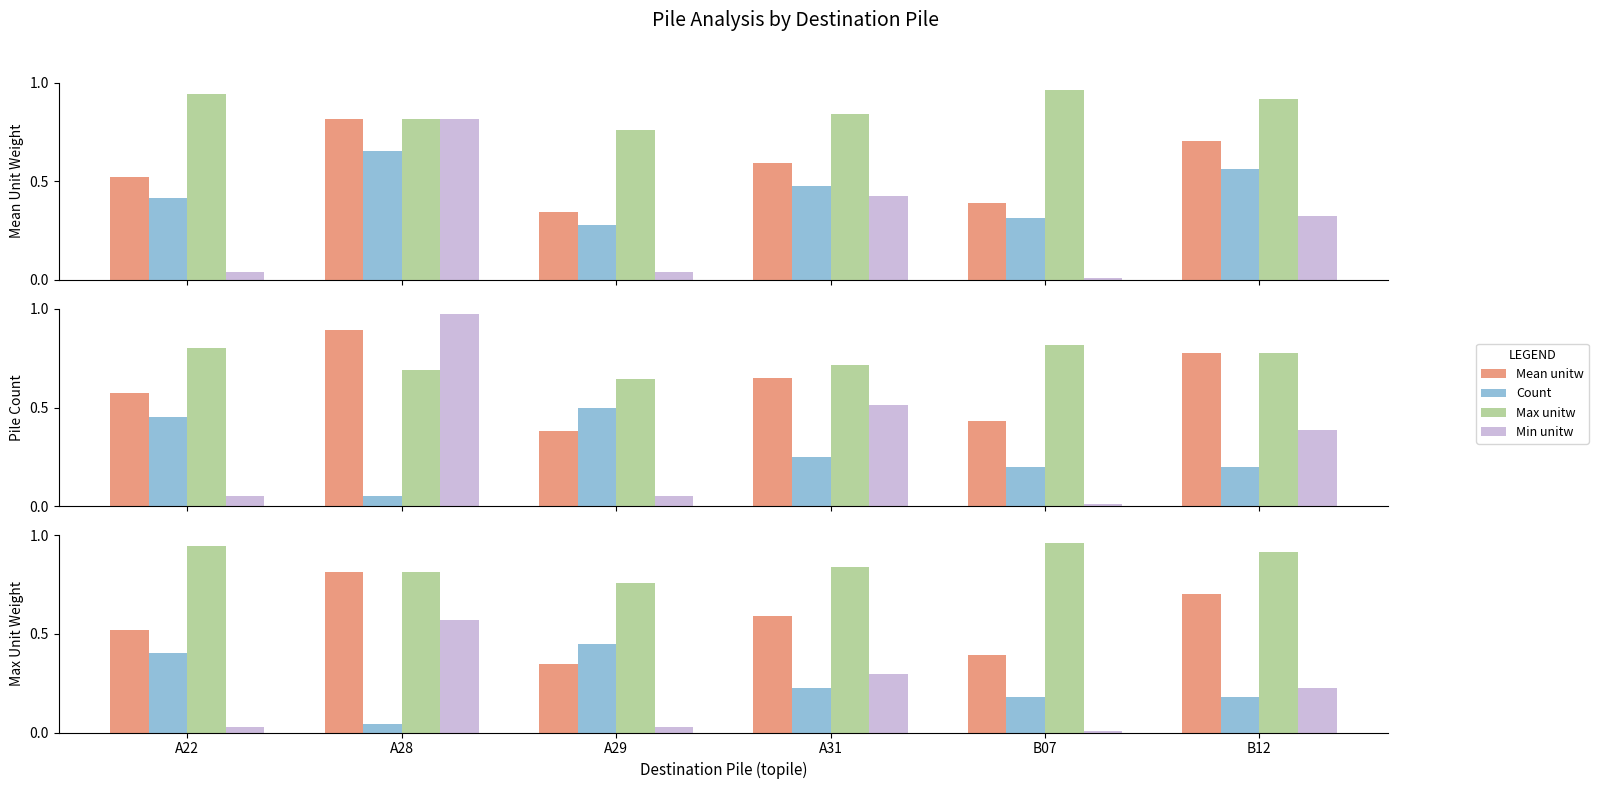

Which series has the largest total across all categories?

Max unitw